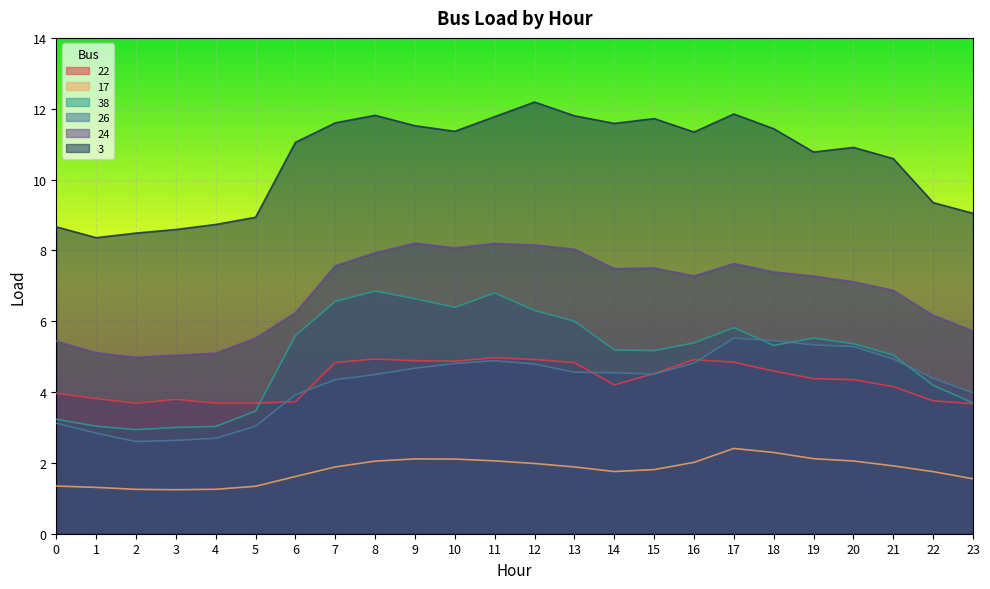

What is the spread (max minus min) of values at 3?

7.3